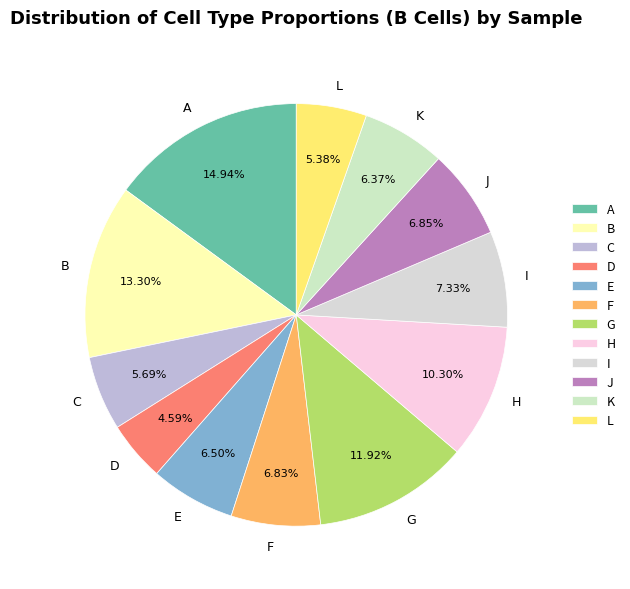

Does F account for over 50% of the chart?

No